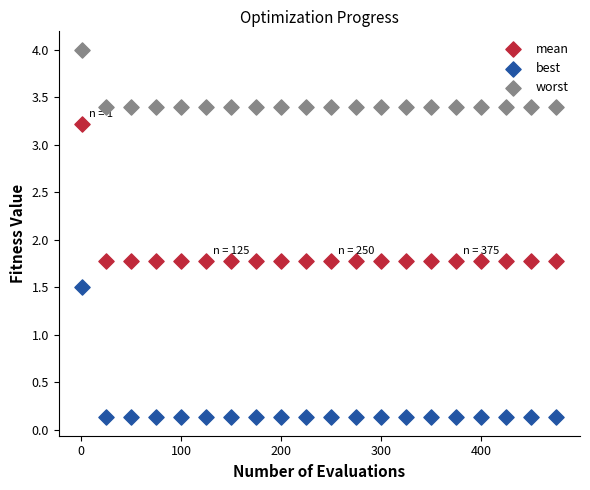

In the worst series, what Y value is closest to 3?

3.4